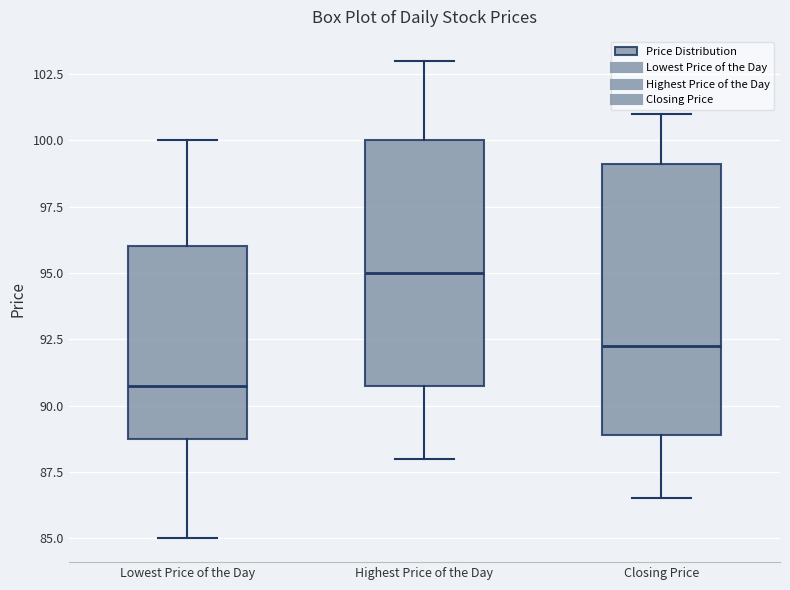

Where does the upper whisker of the box for Lowest Price of the Day end on the y-axis? The values are not printed on the chart, so give them approximately, as read against the axis.

100.0